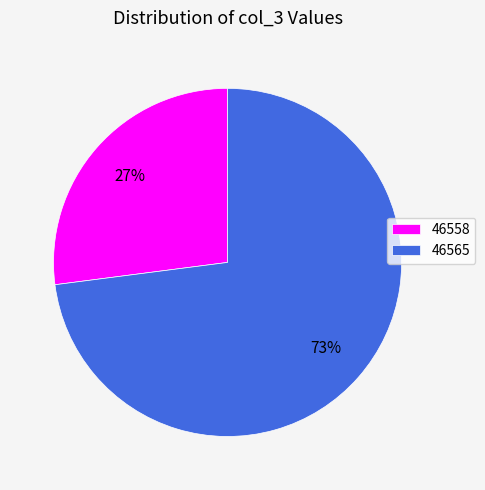

How many slices are in this pie chart?

2